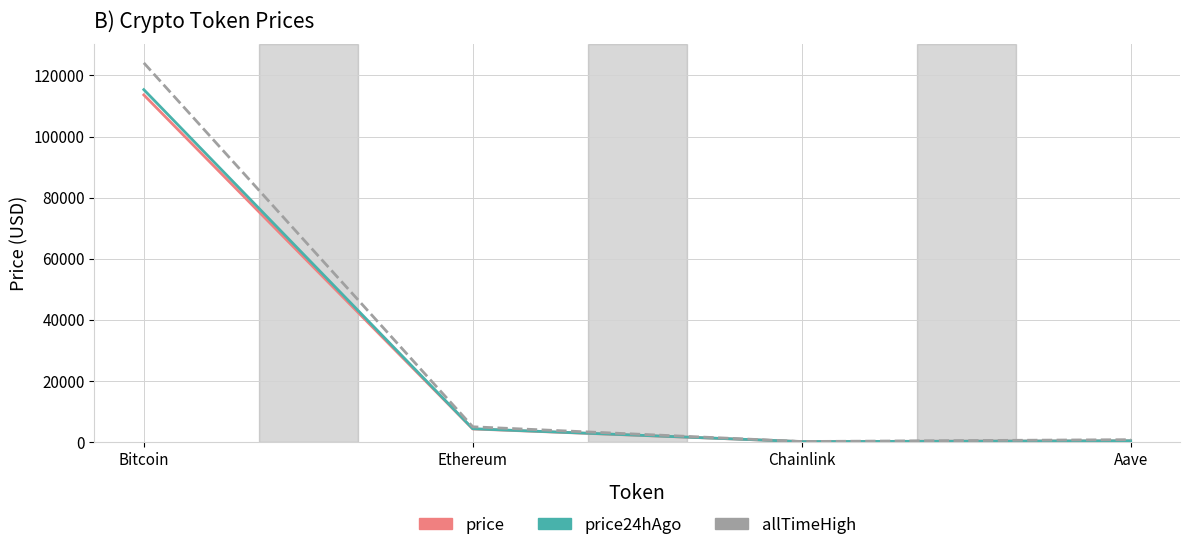

What value does the price24hAgo series have at Chainlink?

24.1